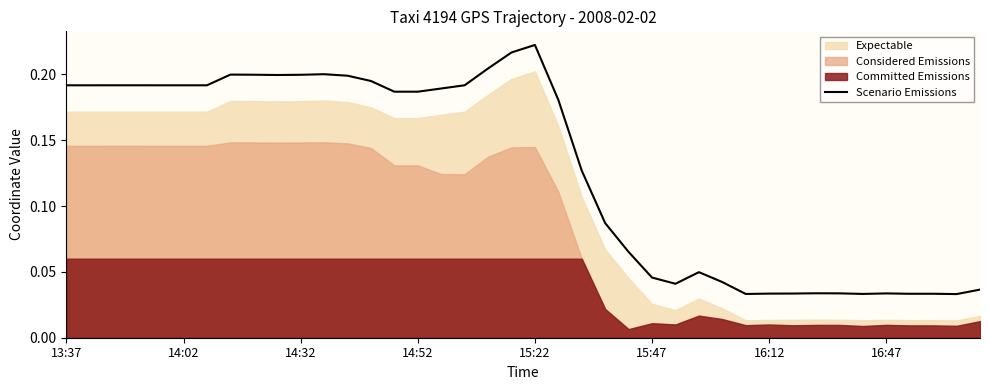

True or false: there are more than 2 points higher than both neighbors.

True